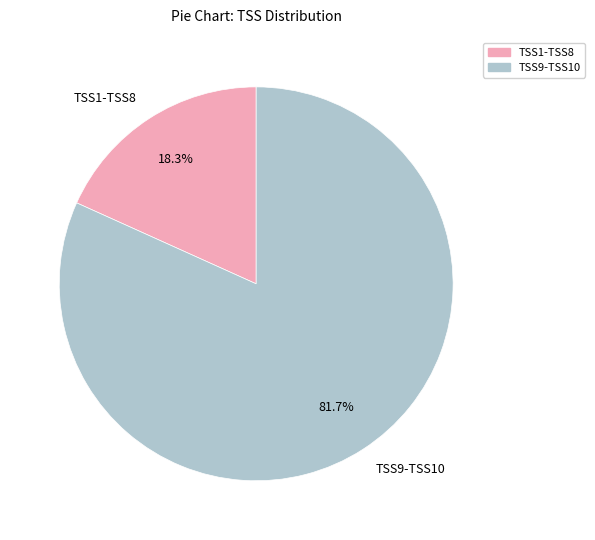

What is the largest slice in the pie chart?

TSS9-TSS10